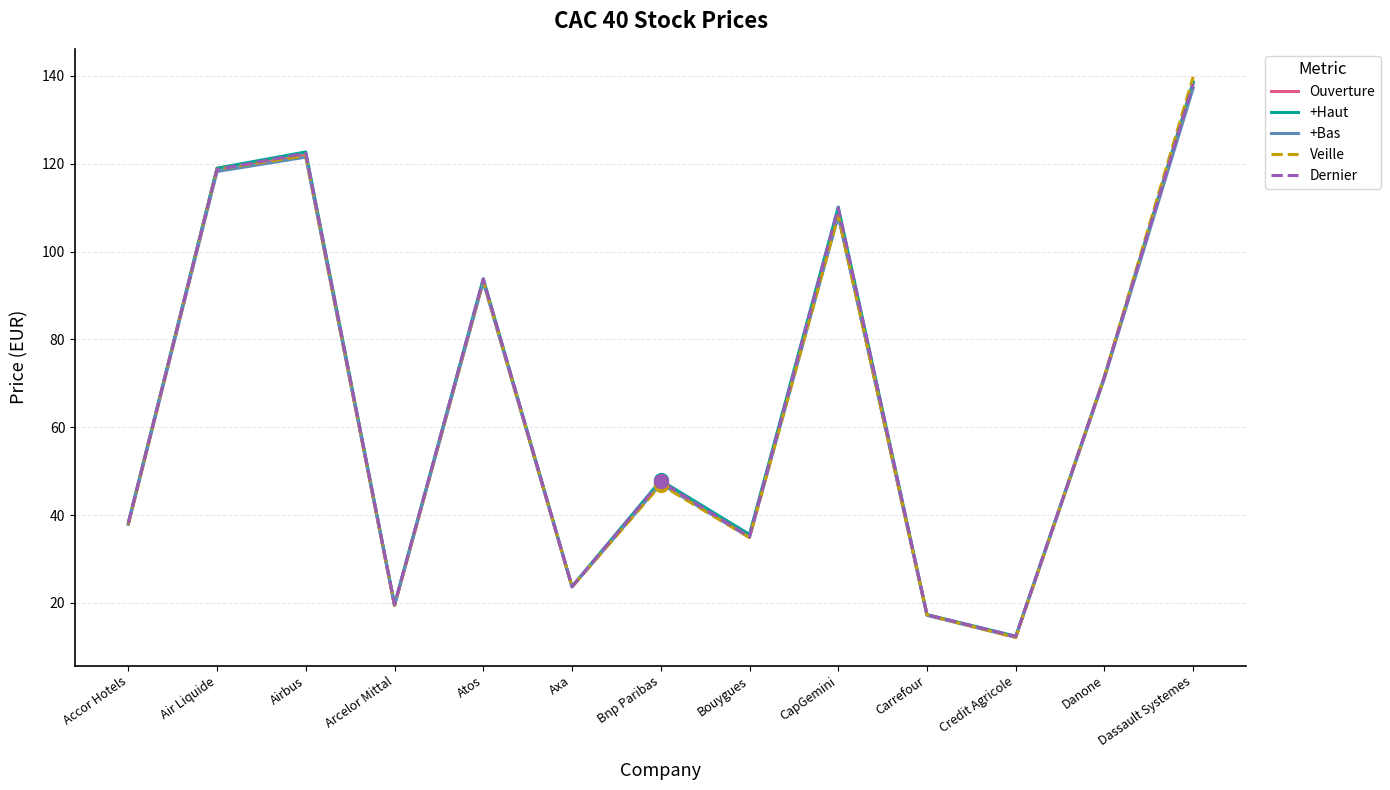

What is the sum of all +Haut values?

850.7